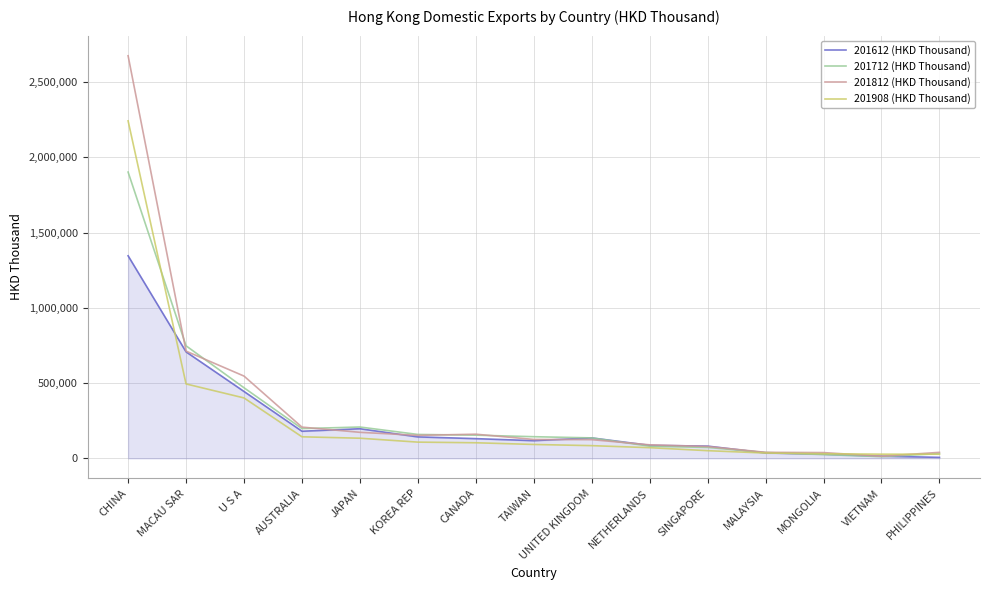

What is the maximum value shown in the chart?

2674482.6